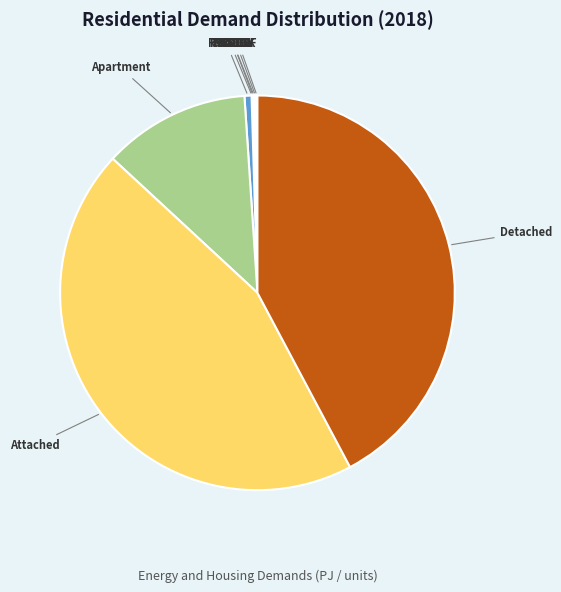

Is there a majority slice in this chart?

No